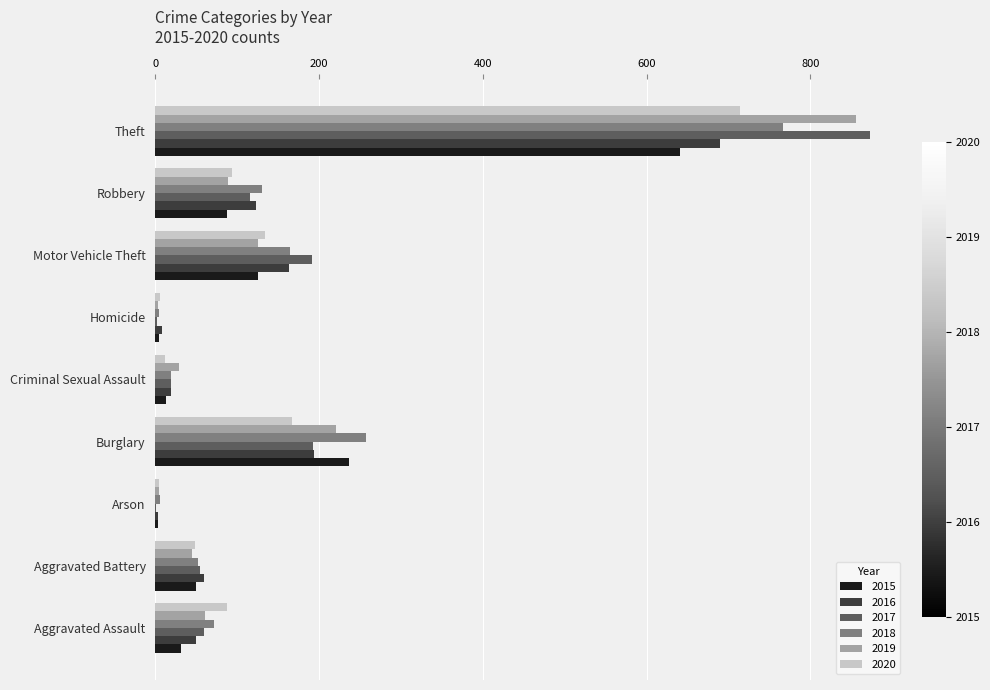

The value of 2020 at Burglary is 223. True or false?

False